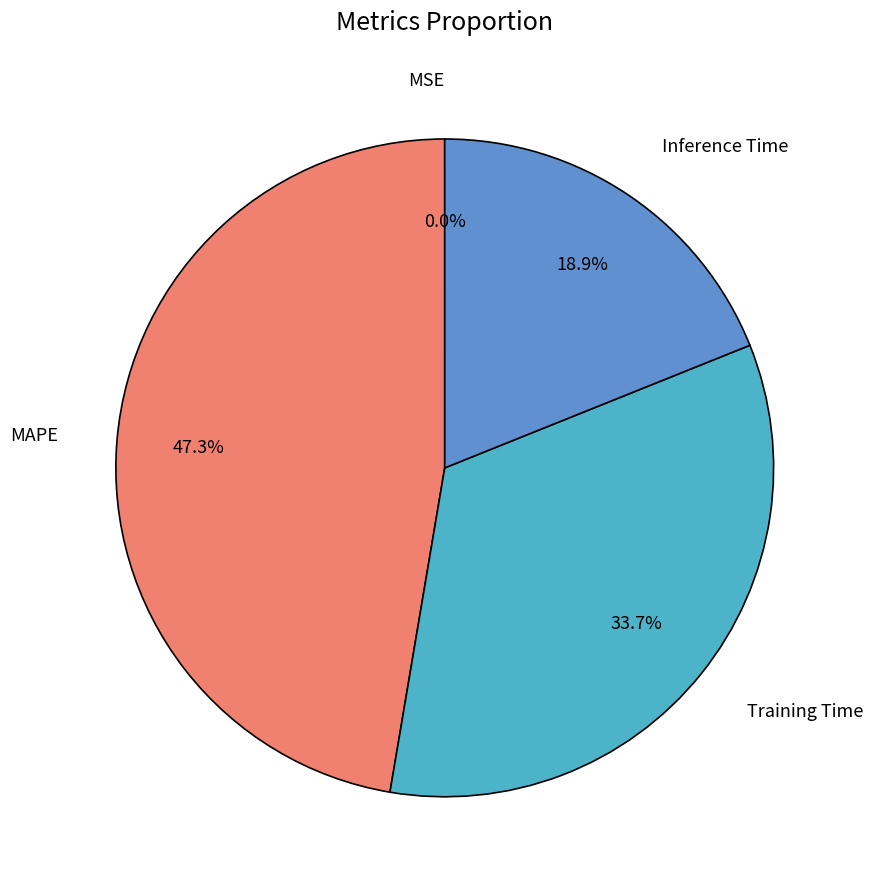

Is there any slice that represents more than half of the pie?

No